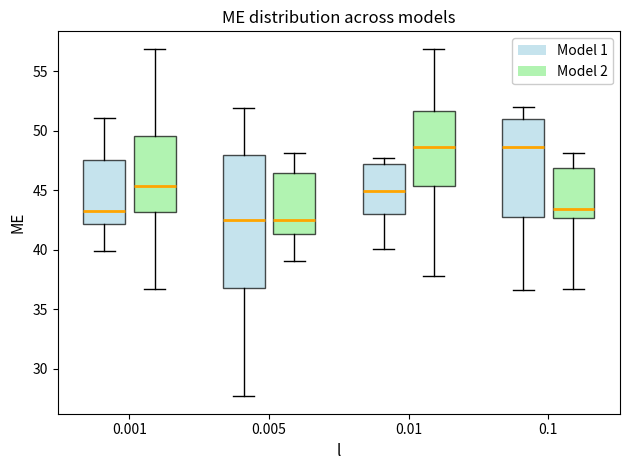

Which box is the tallest, from its lower edge to its upper edge?

0.005 (Model 1)